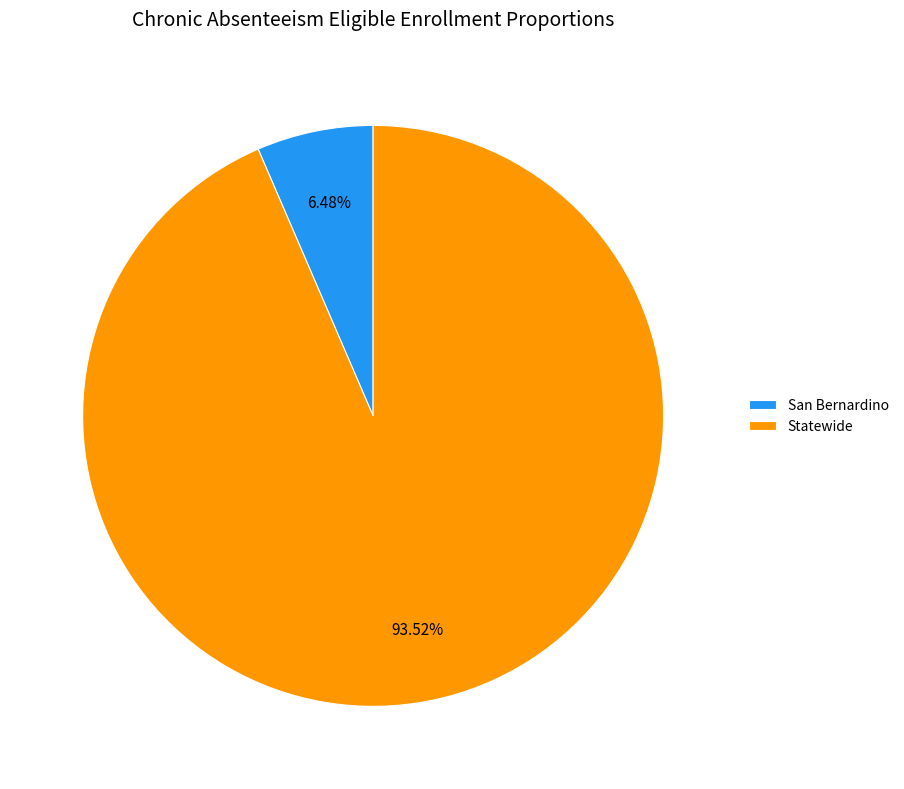

What is the smallest slice in the pie chart?

San Bernardino